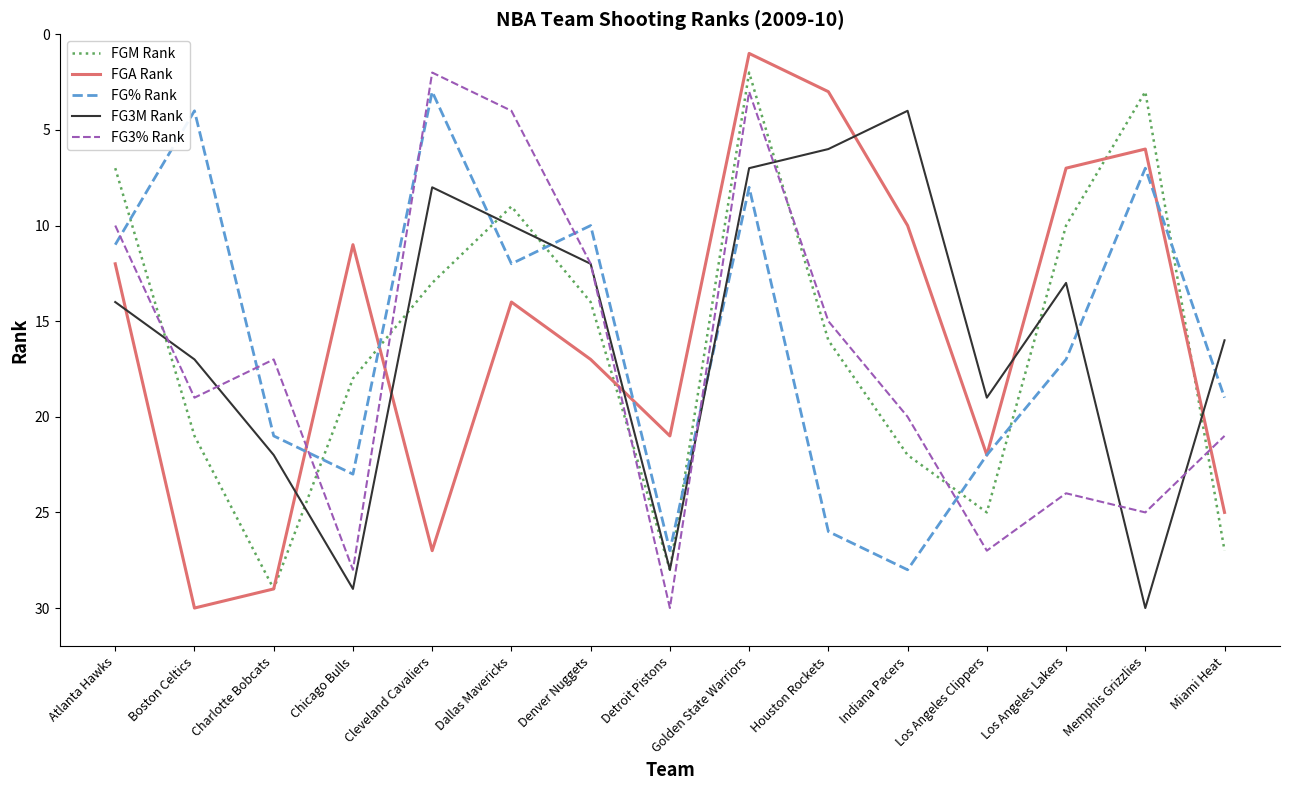

What is the difference between the second highest and minimum values in the FGM Rank series?

26